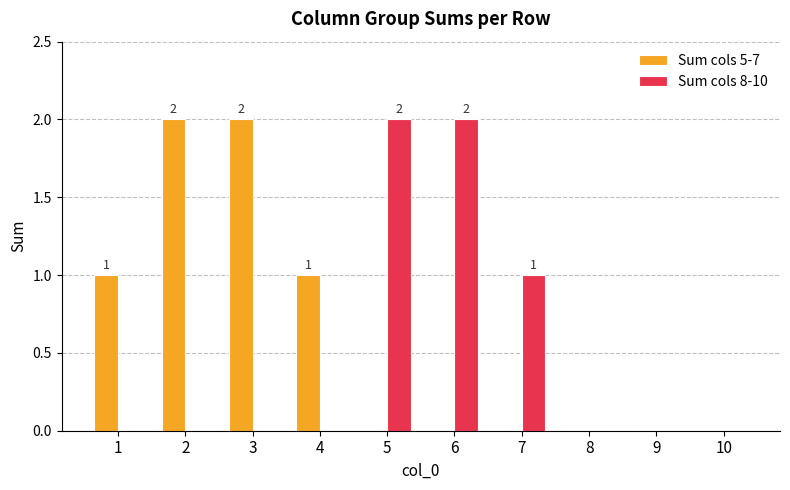

The value of Sum cols 5-7 at 9 is 0. True or false?

True